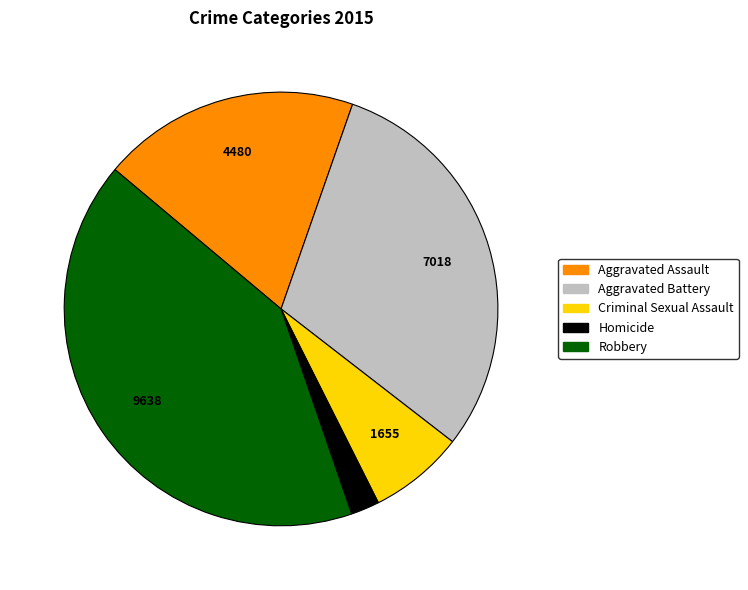

Which slice is the smallest?

Homicide